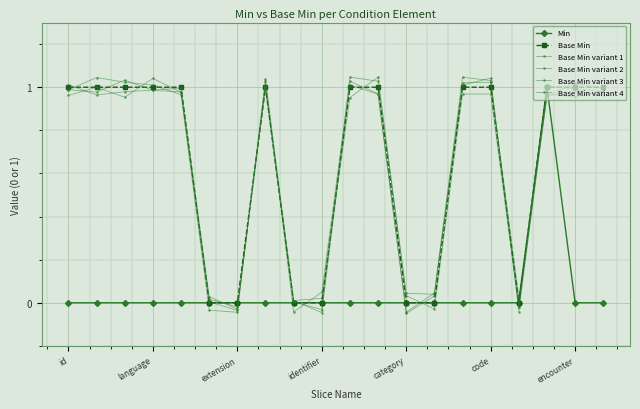

What is the label of the 7th point from the right?

13